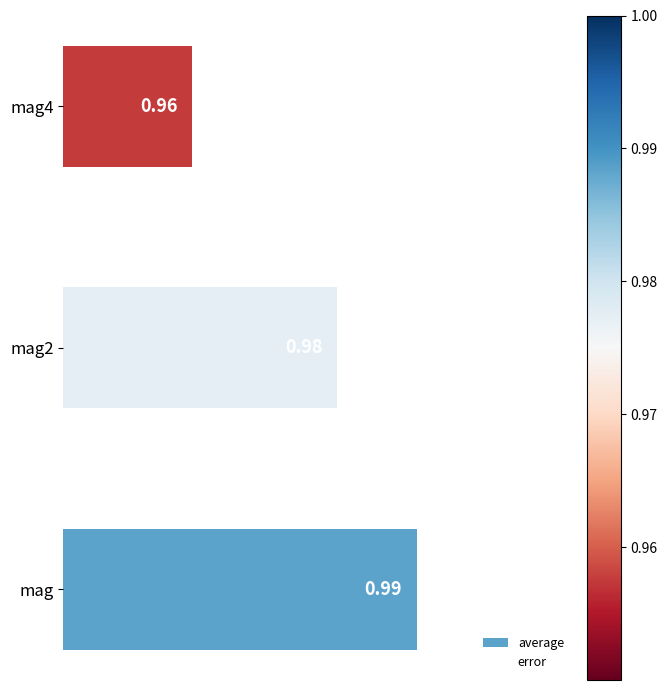

Which has a higher value, mag or mag4?

mag